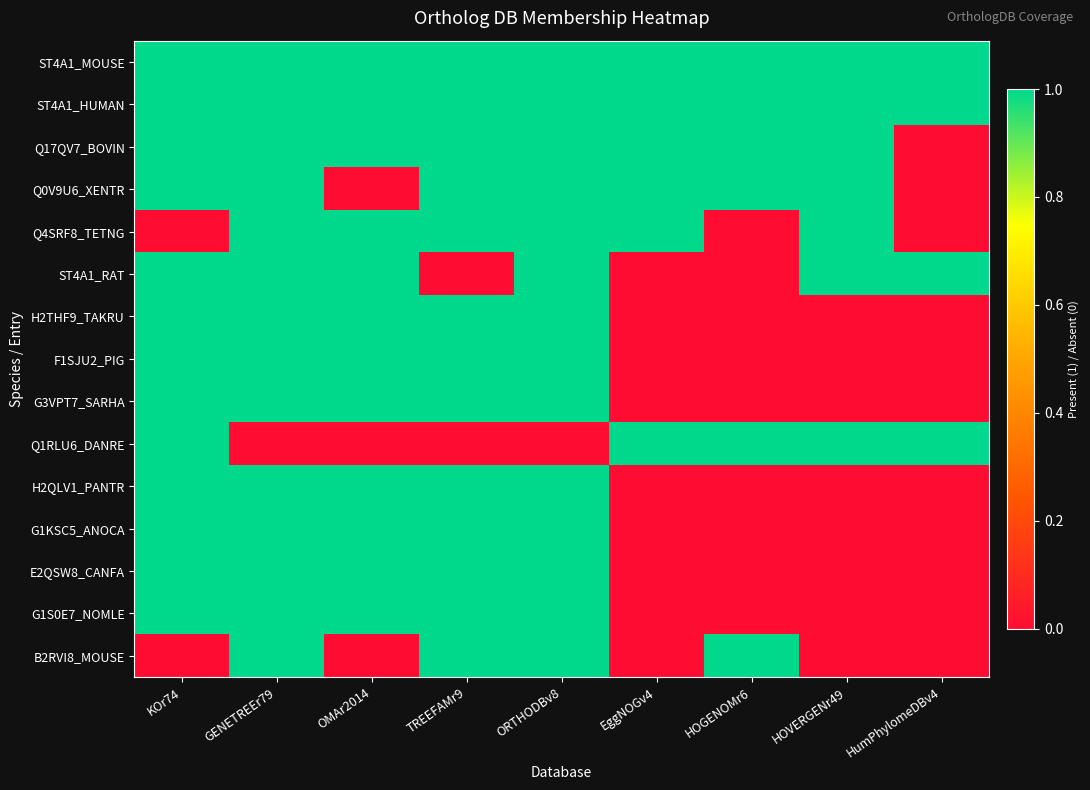

Which series has the largest total across all categories?

ST4A1_MOUSE